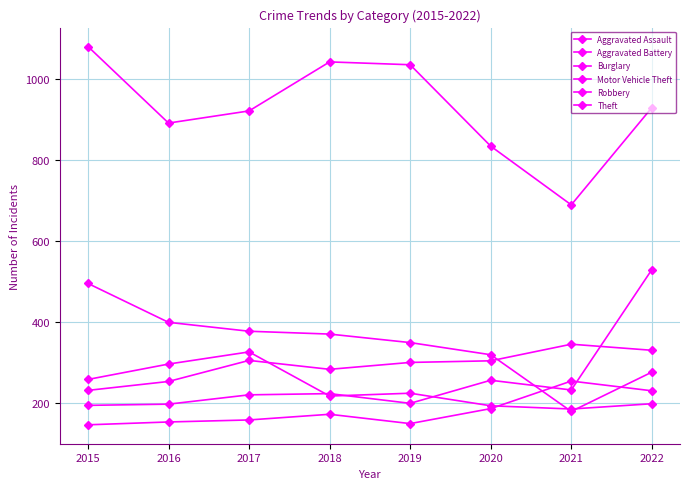

Reading left to right, what are all the values shown in this chart?

Aggravated Assault: 2015=146	2016=153	2017=158	2018=172	2019=149	2020=186	2021=254	2022=230
Aggravated Battery: 2015=231	2016=253	2017=305	2018=283	2019=300	2020=304	2021=345	2022=330
Burglary: 2015=495	2016=399	2017=377	2018=370	2019=349	2020=319	2021=179	2022=276
Motor Vehicle Theft: 2015=194	2016=197	2017=220	2018=223	2019=199	2020=256	2021=232	2022=529
Robbery: 2015=258	2016=296	2017=326	2018=217	2019=224	2020=193	2021=185	2022=198
Theft: 2015=1080	2016=891	2017=921	2018=1042	2019=1035	2020=834	2021=689	2022=929